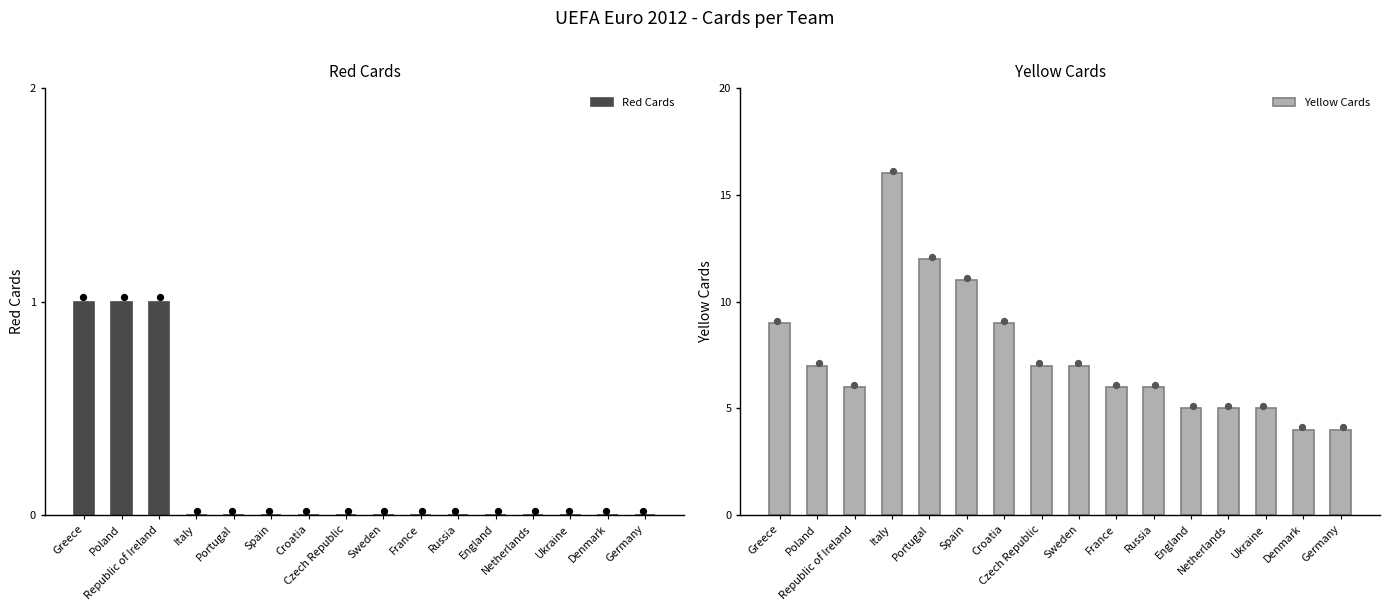

At how many categories does at least one series exceed 11?

2